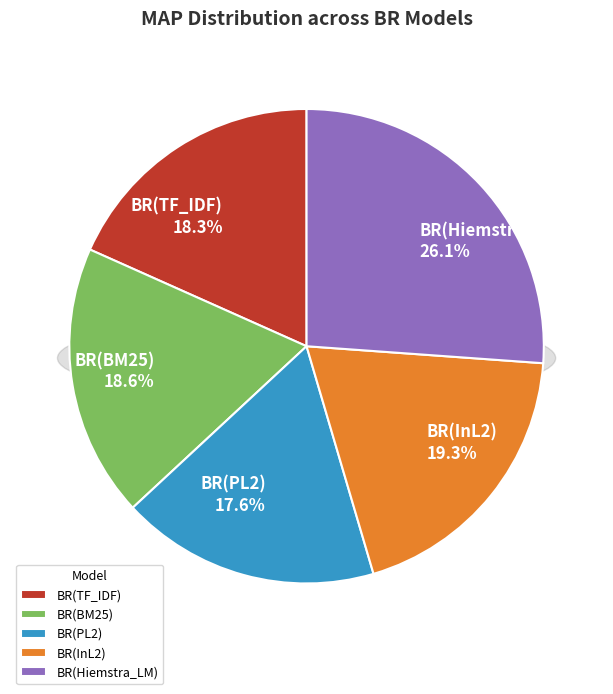

Does BR(TF_IDF) account for over 50% of the chart?

No